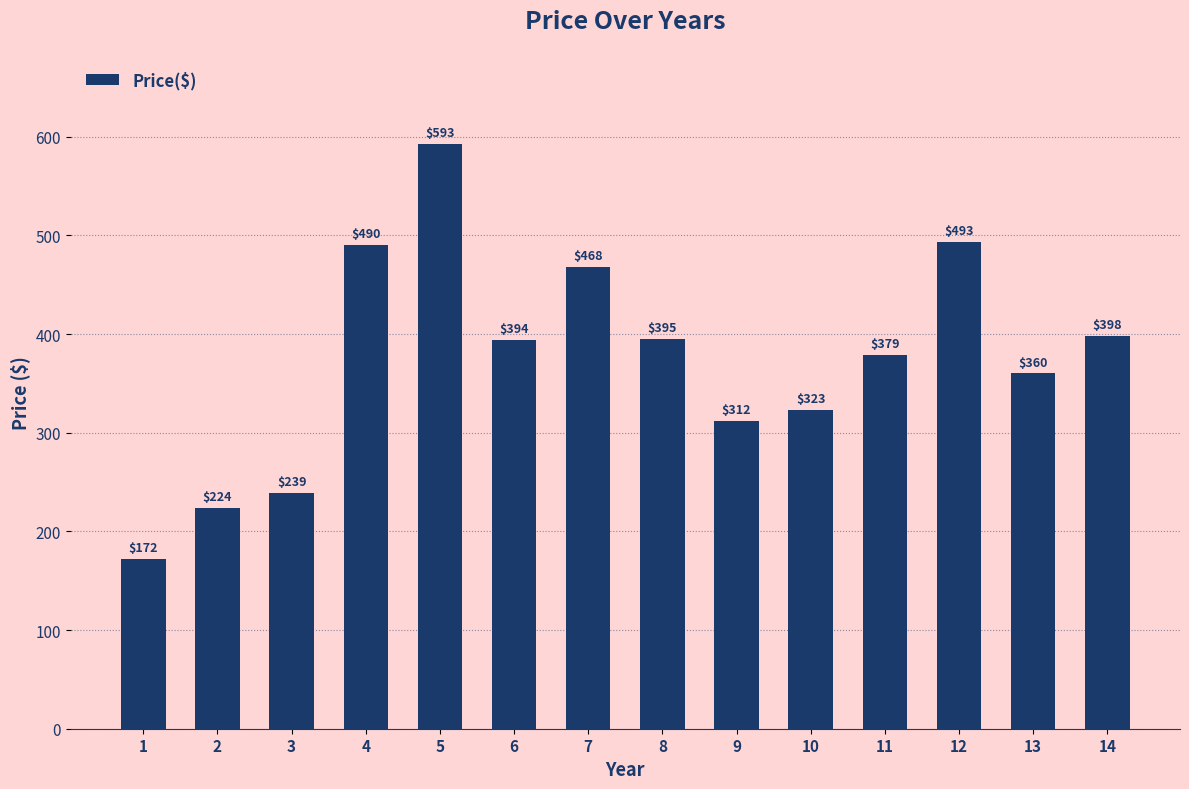

Are the bars horizontal?

No